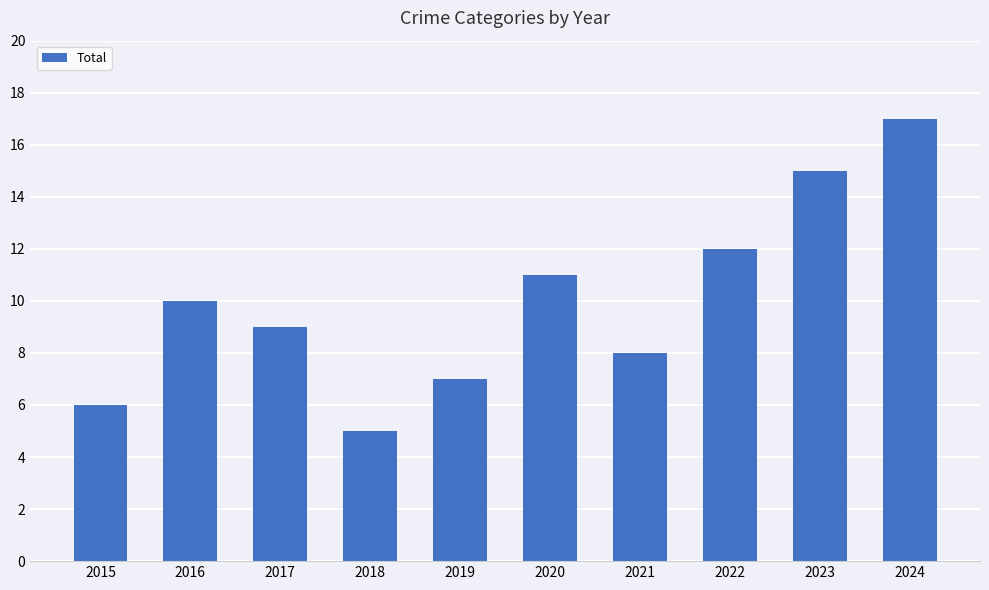

How many bars are there in total?

10